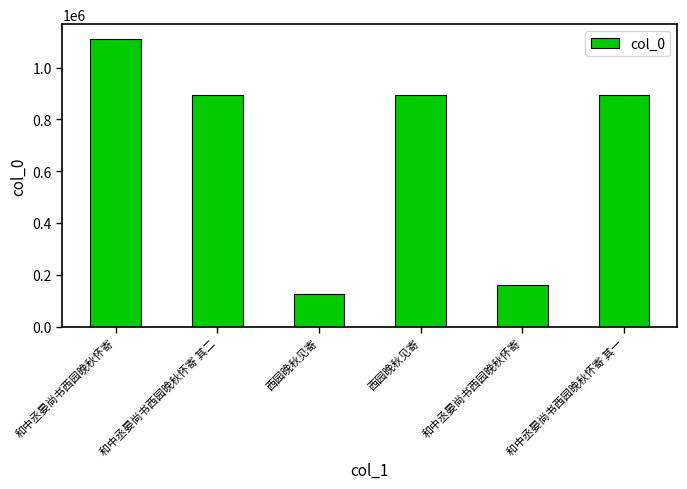

Where is the data nearest to the value 618490?

西园晚秋见寄